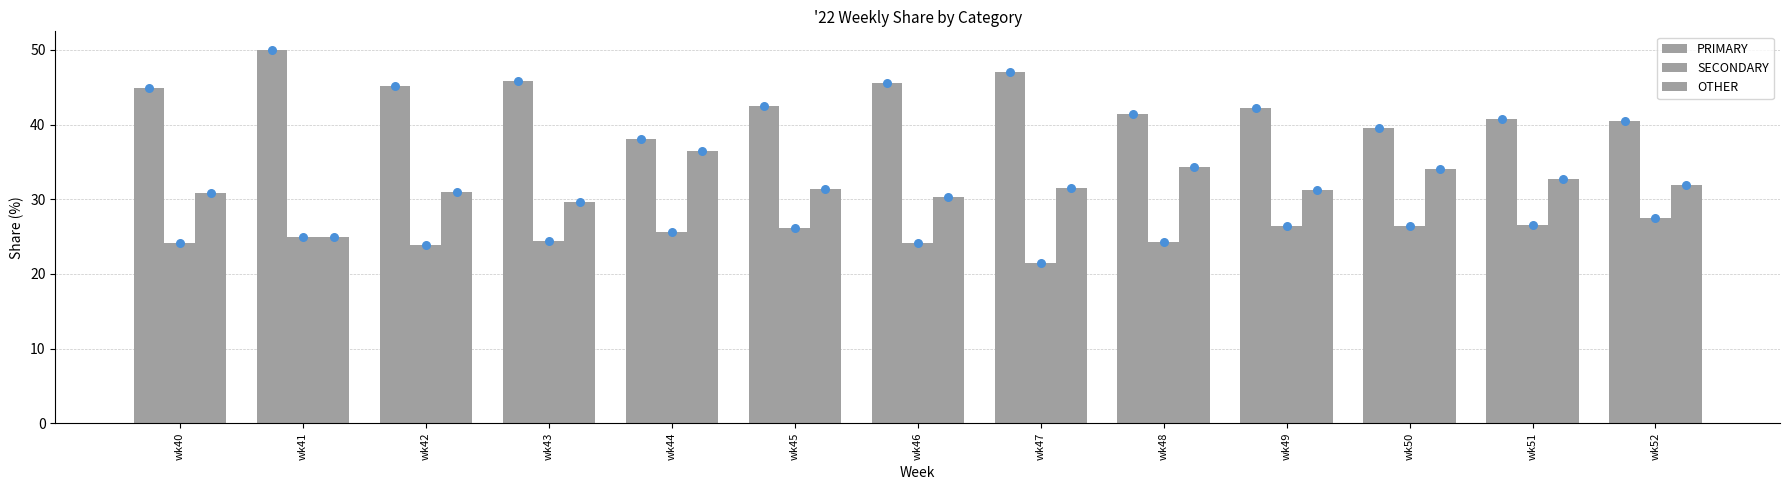

Which series contains the lowest Y value?

SECONDARY